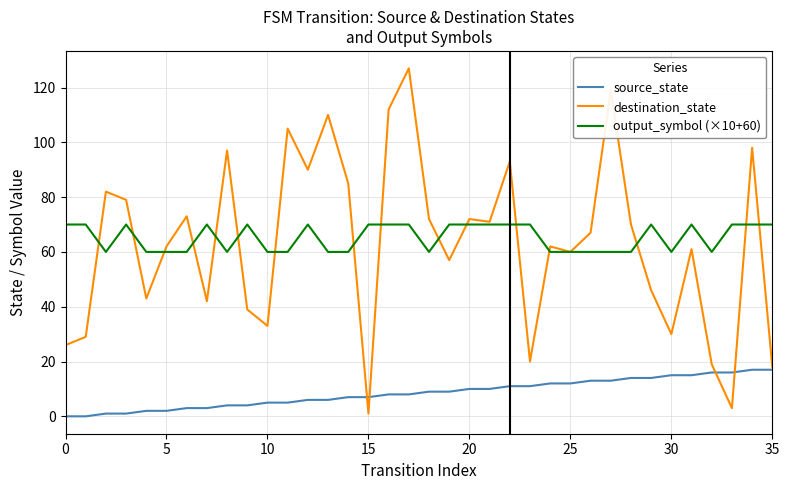

What is the greatest value displayed?

127